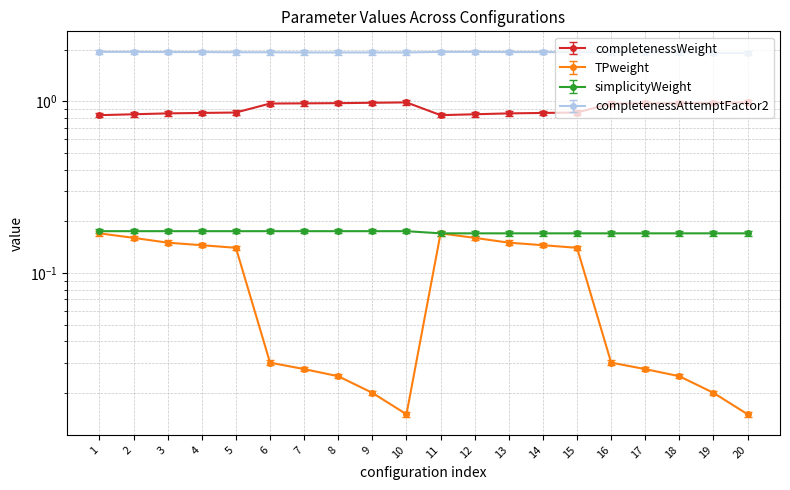

Is this an area chart (filled region under the line)?

No